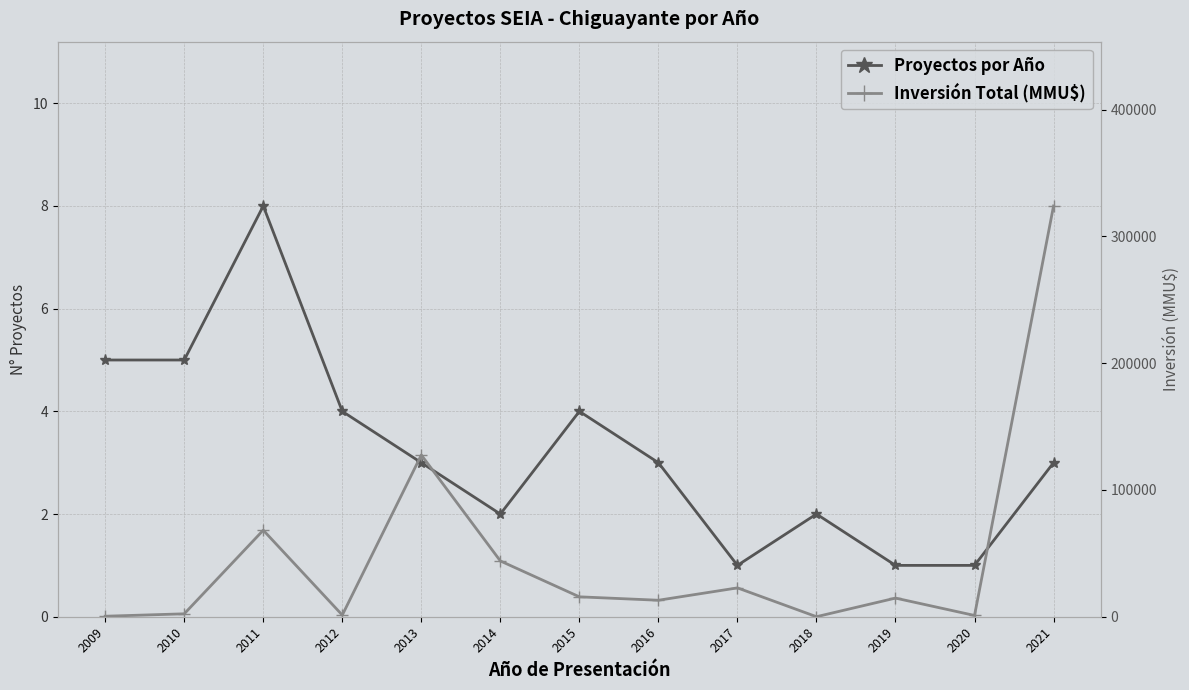

At which label does Proyectos por Año first exceed 3?

2009